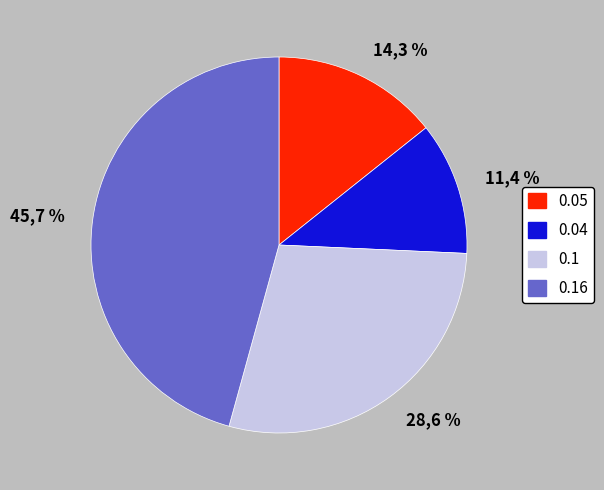

What is the largest slice in the pie chart?

0.16